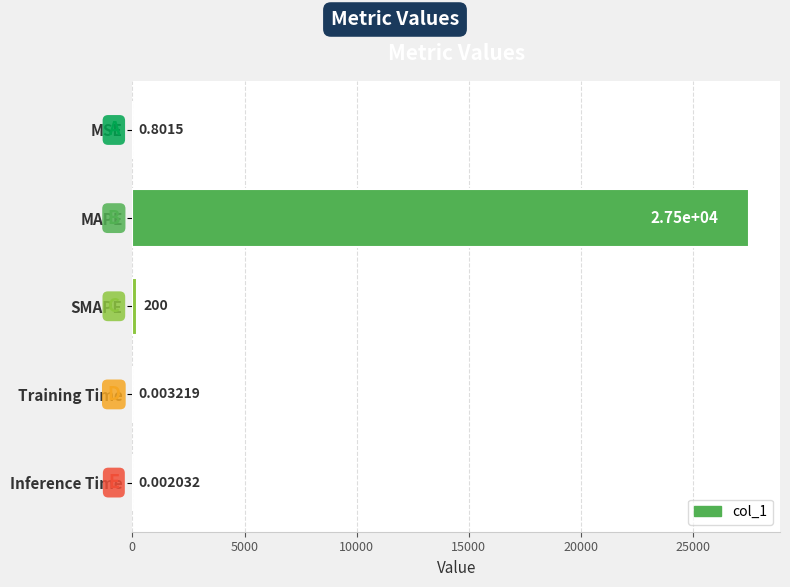

Where is the data nearest to the value 13747?

SMAPE